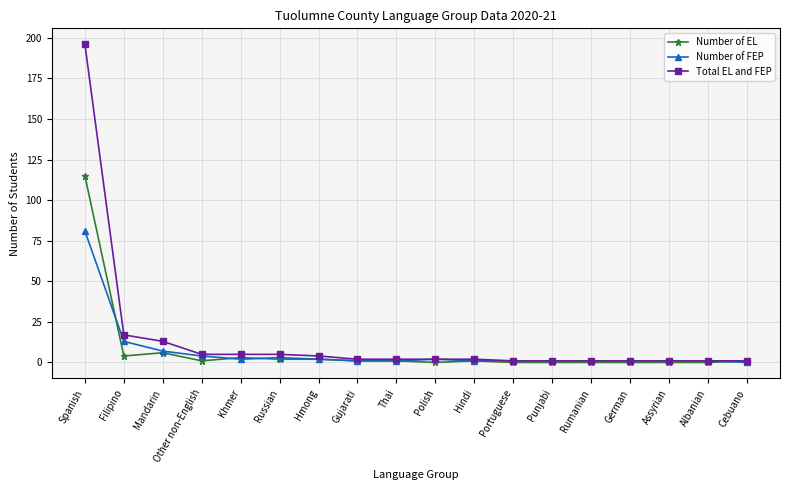

Count the number of categories in the chart.

18